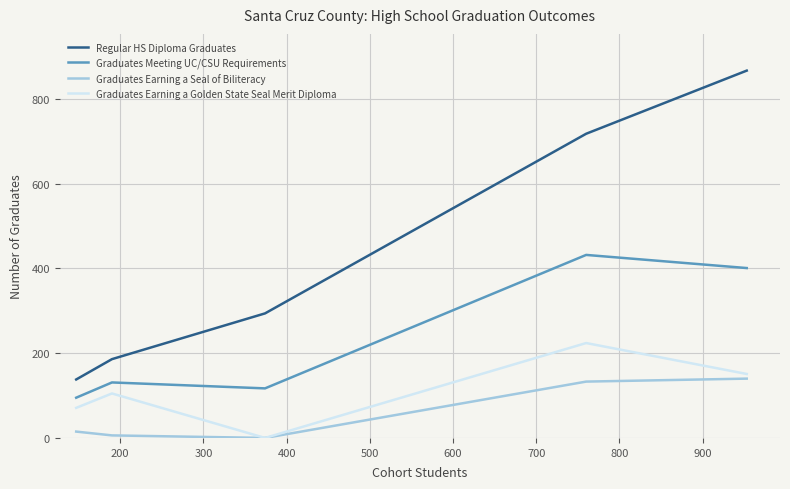

Which series has the largest total across all categories?

Regular HS Diploma Graduates